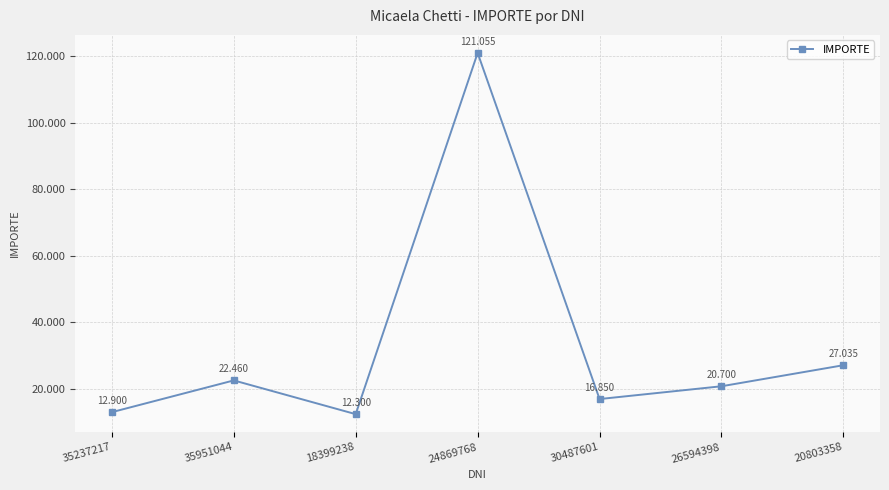

How many interior local valleys (lower than both neighbors) does the data have?

2